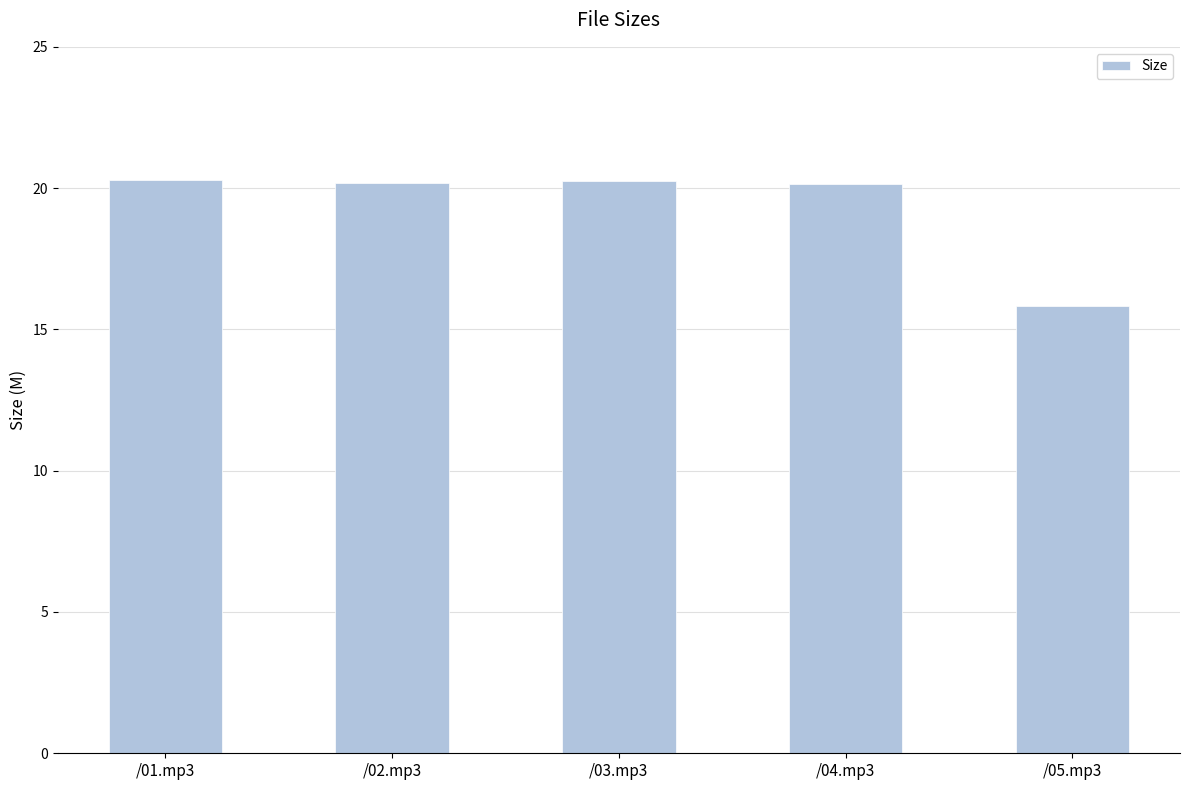

What is the value of the 2nd bar from the left?

20.2